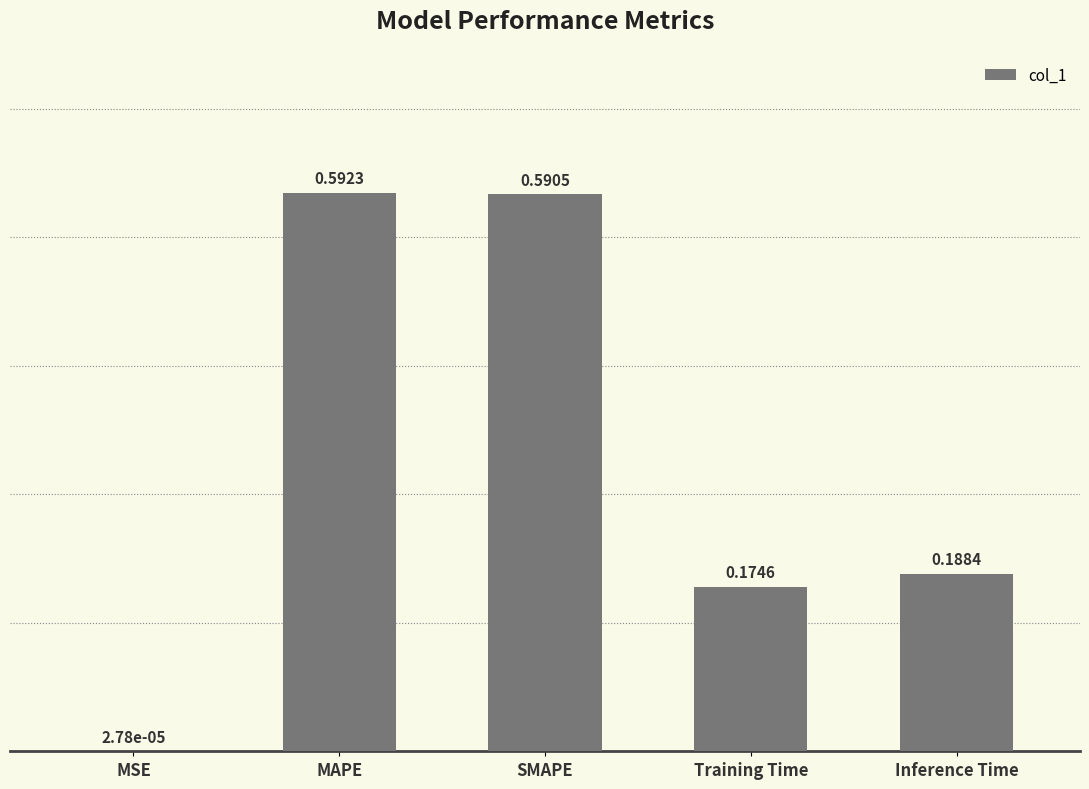

What is the average value?

0.3